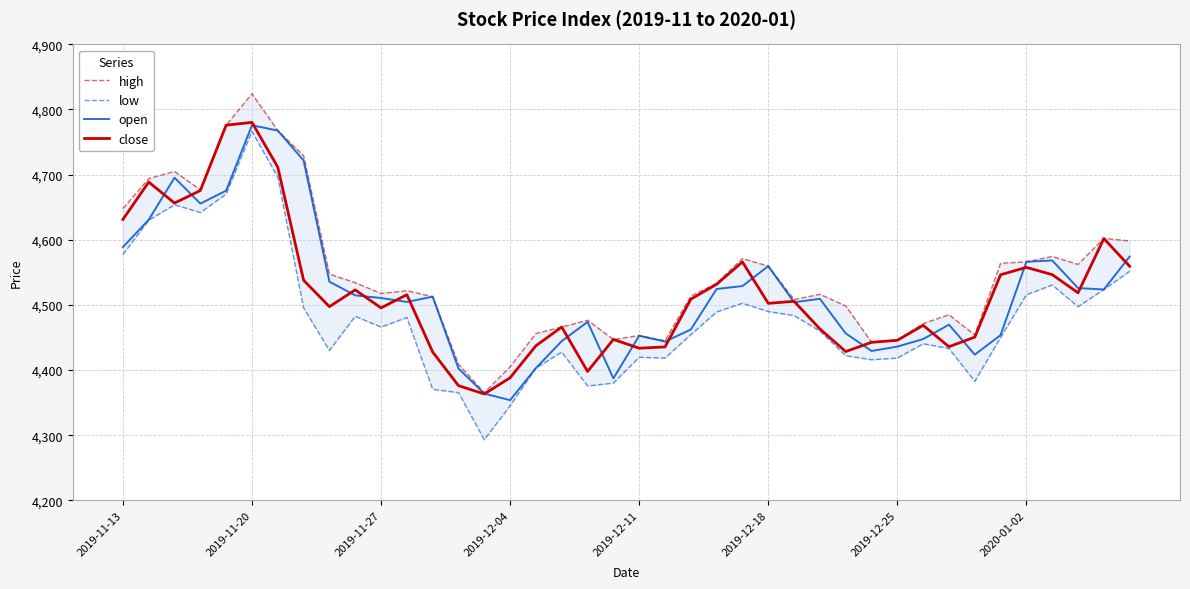

Rank the series at 9 from lowest to highest value.

low, open, close, high